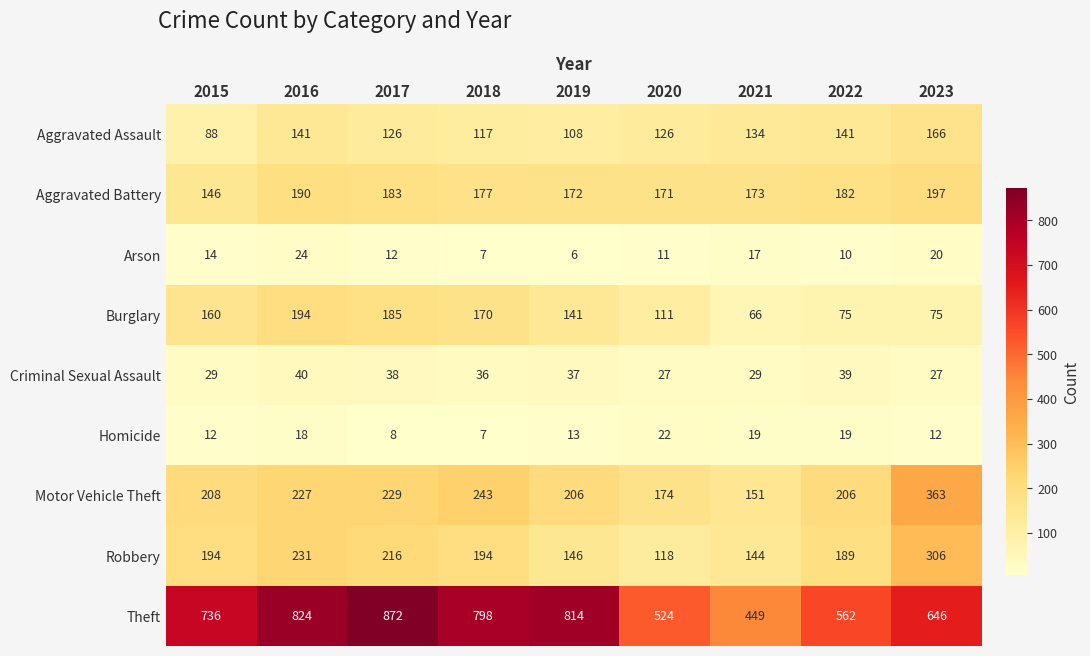

List the series in order of their peak value, lowest first.

Homicide, Arson, Criminal Sexual Assault, Aggravated Assault, Burglary, Aggravated Battery, Robbery, Motor Vehicle Theft, Theft